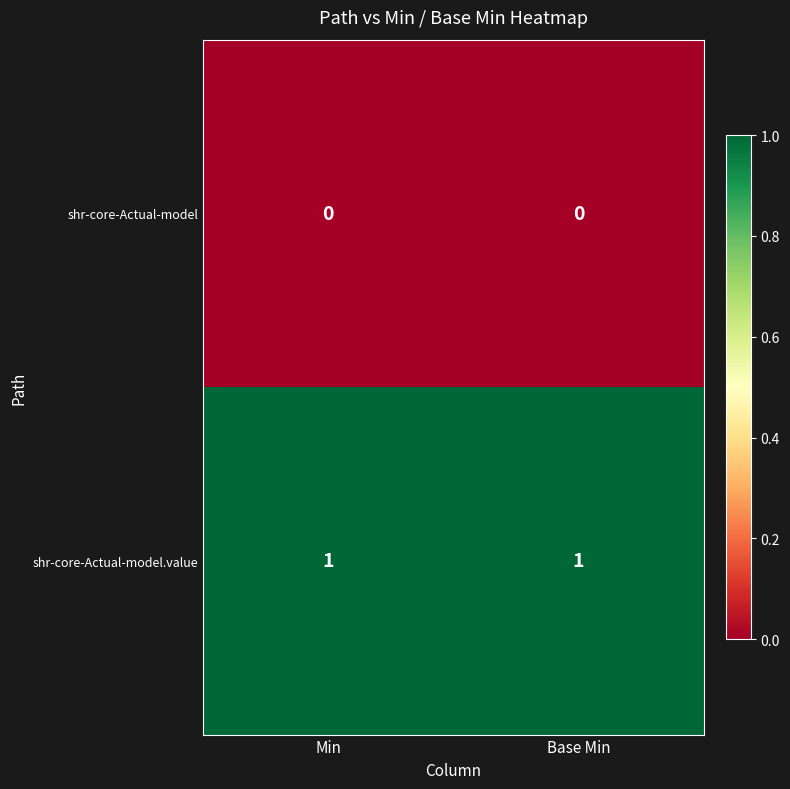

Is it true that shr-core-Actual-model equals 0 at Min?

True